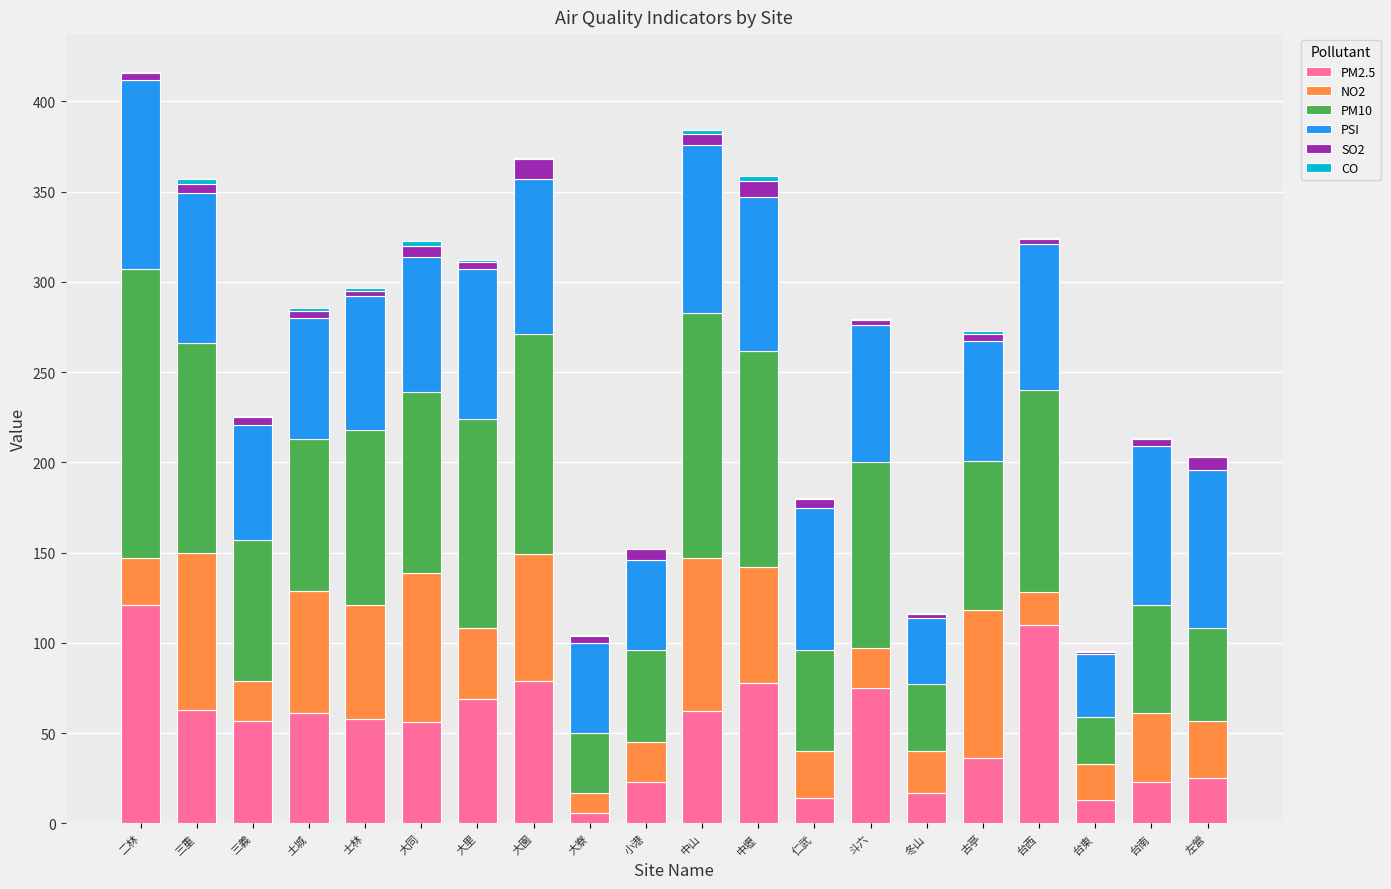

True or false: PM2.5 has a value of 23.0 at 小港.

True